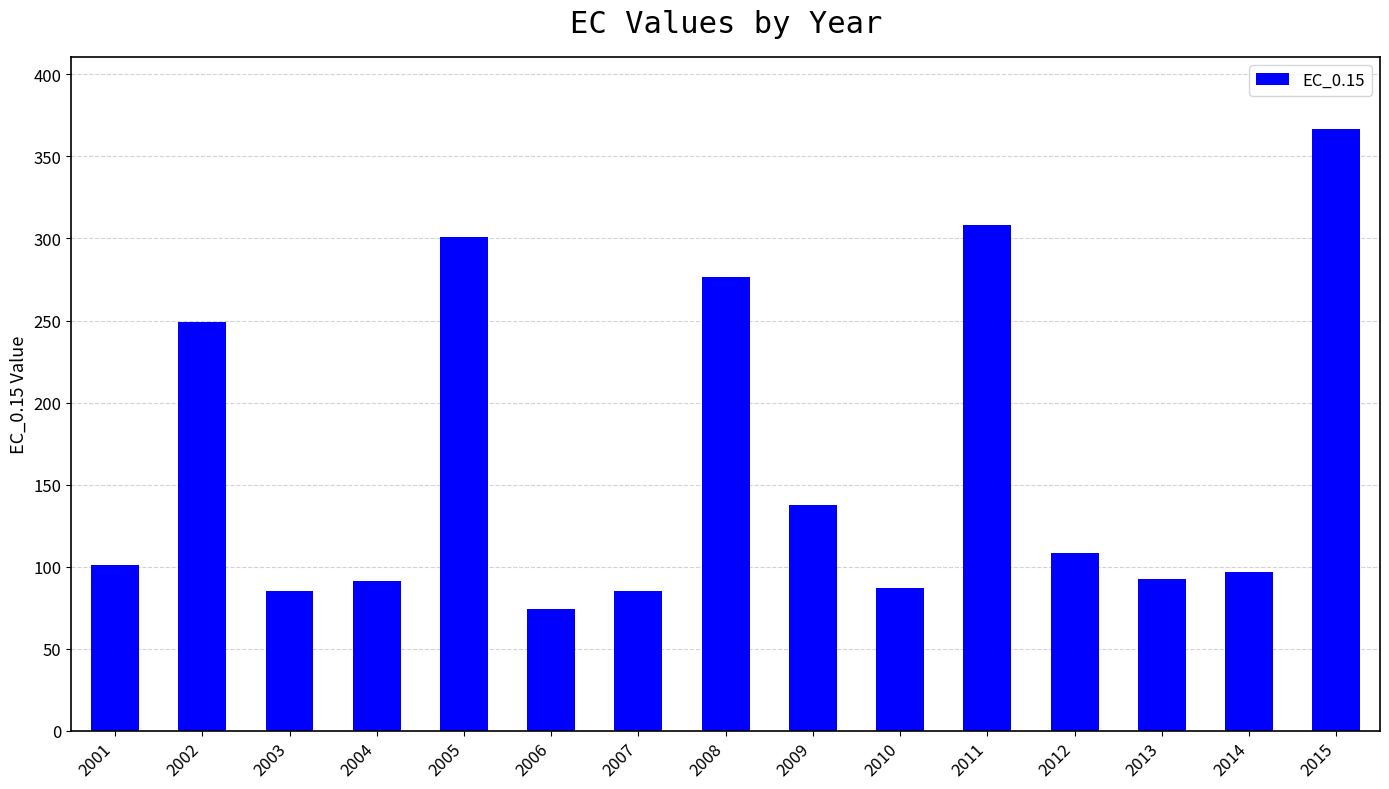

What is the difference between the second highest and minimum values?

234.0